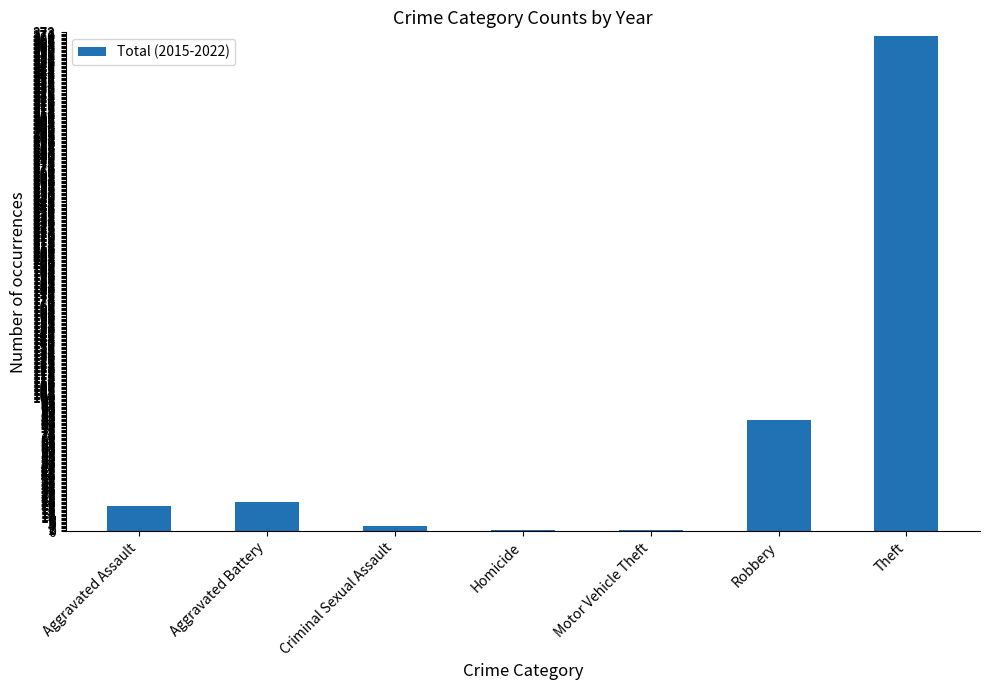

Which label corresponds to the largest value in the chart?

Theft